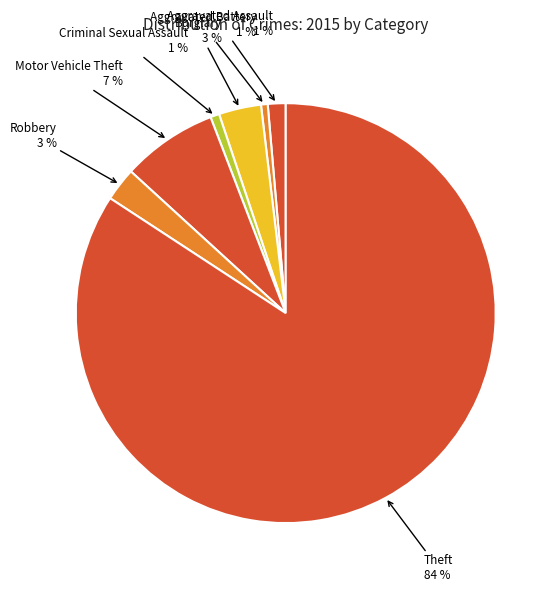

How many segments does this pie chart have?

7